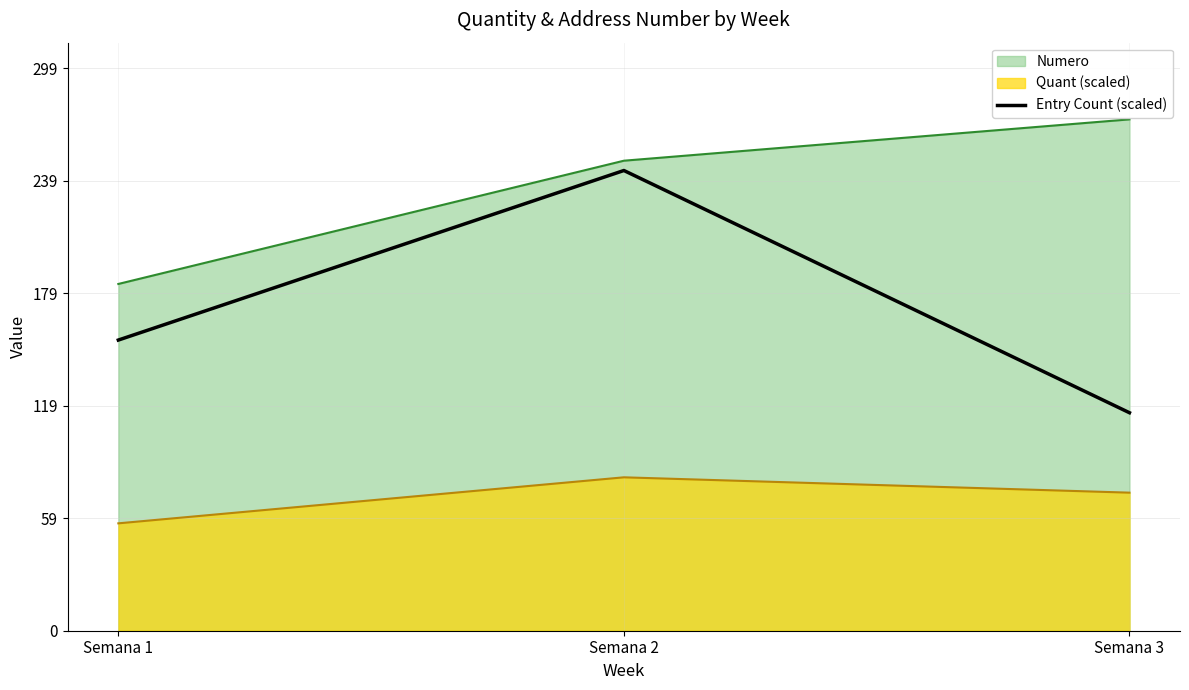

Which series changed the most between Semana 1 and Semana 3?

Numero